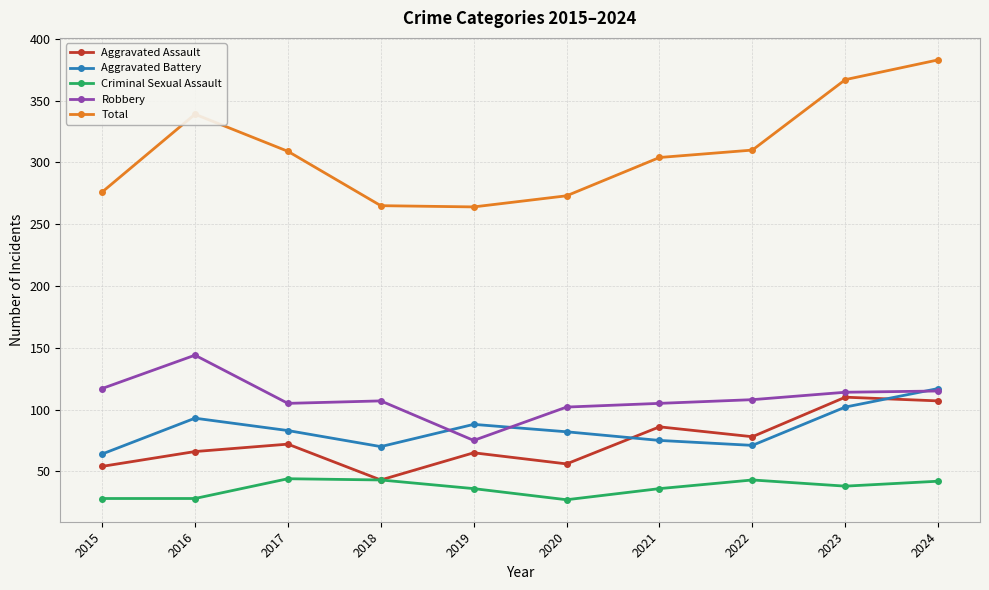

Between 2016 and 2018, which series saw the biggest shift?

Total